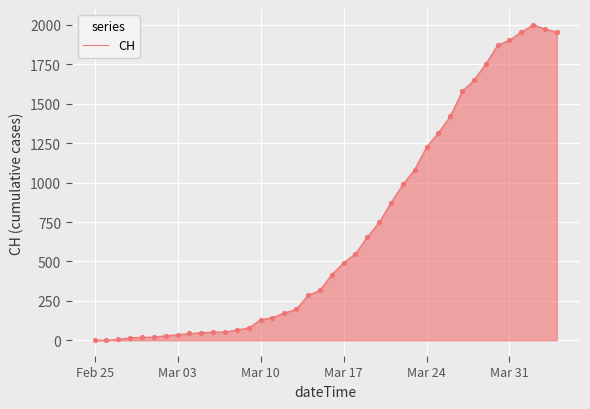

What is the difference between the maximum and minimum values?

2001